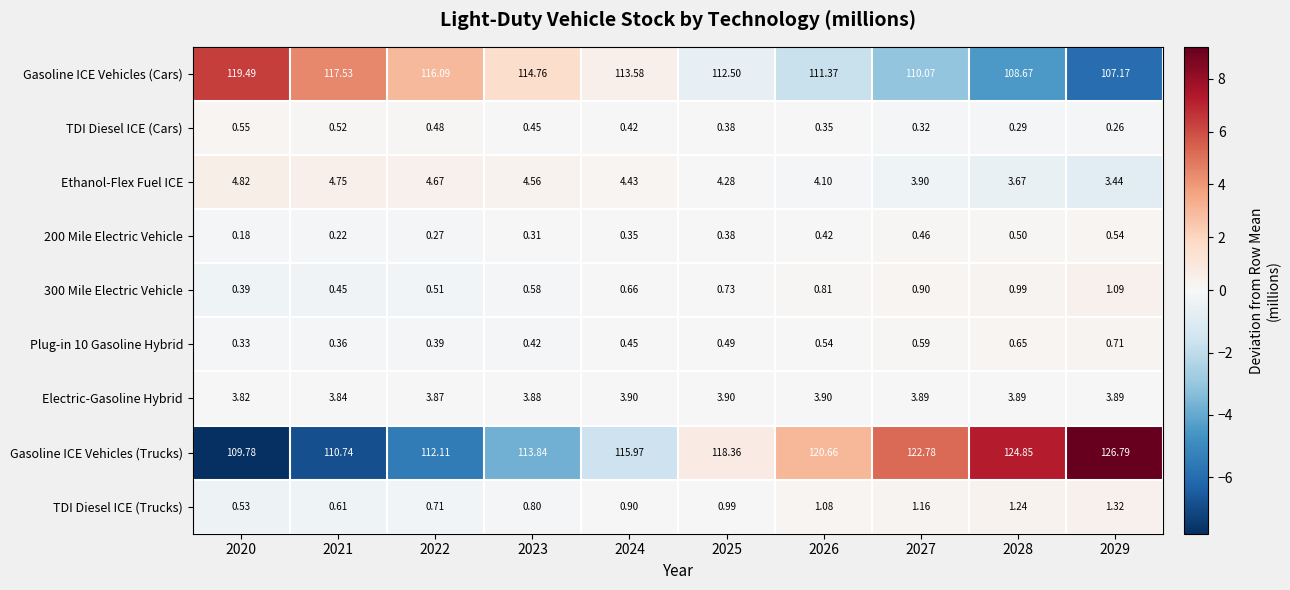

Which series changed the most between 2021 and 2026?

Gasoline ICE Vehicles (Trucks)